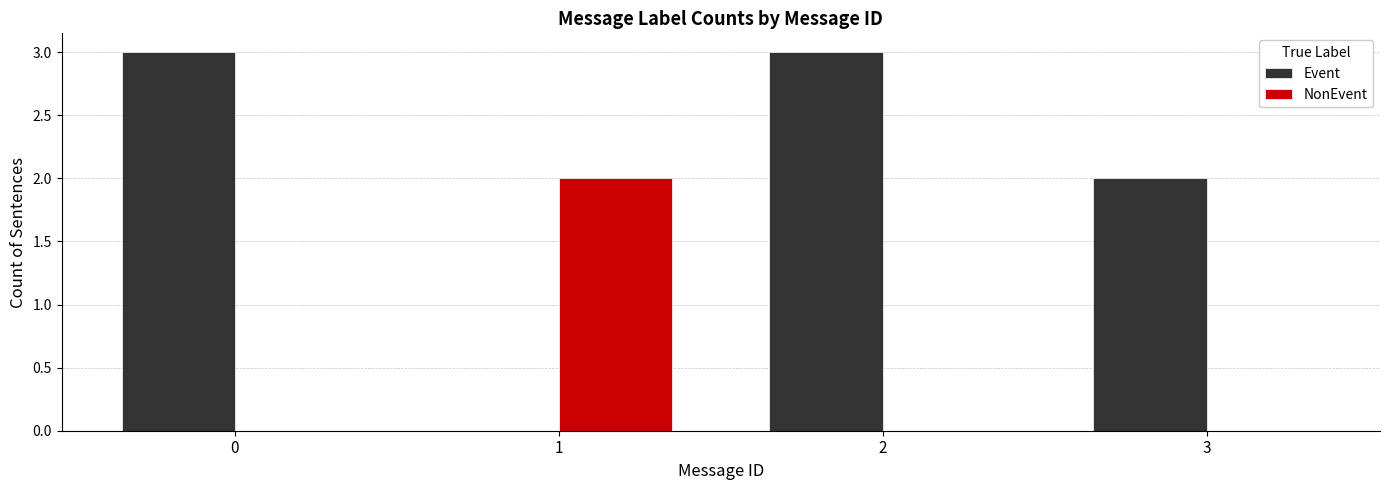

What is the greatest value displayed?

3